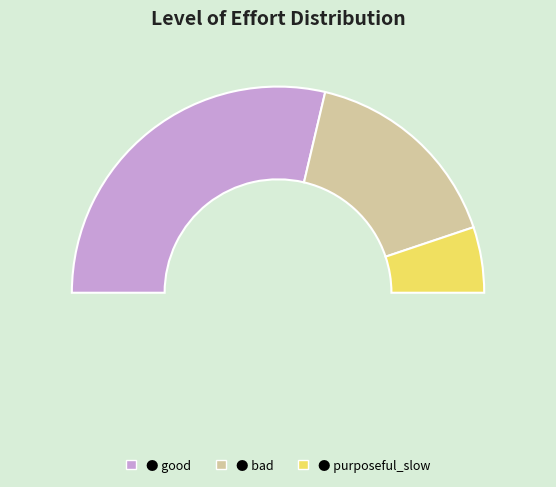

What is the largest slice in the pie chart?

good